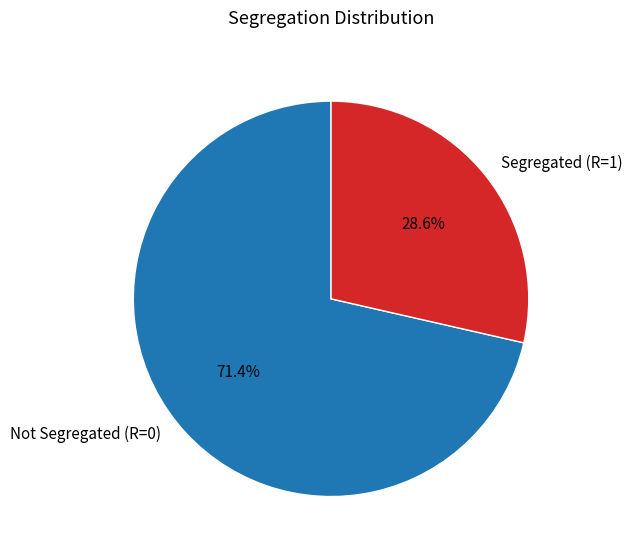

What is the smallest slice in the pie chart?

Segregated (R=1)